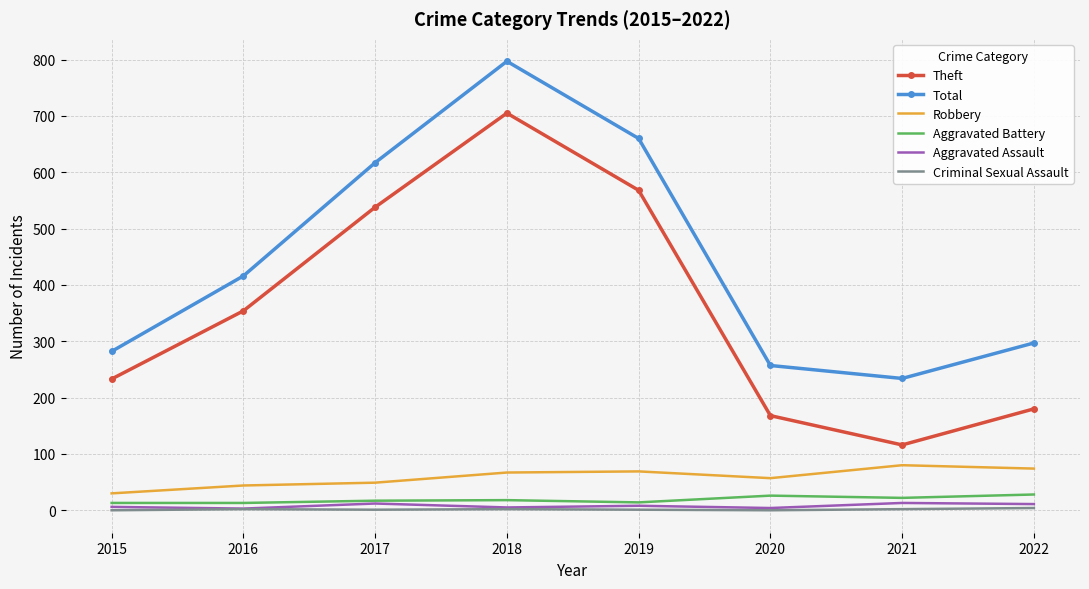

Is it true that Robbery equals 44 at 2016?

True